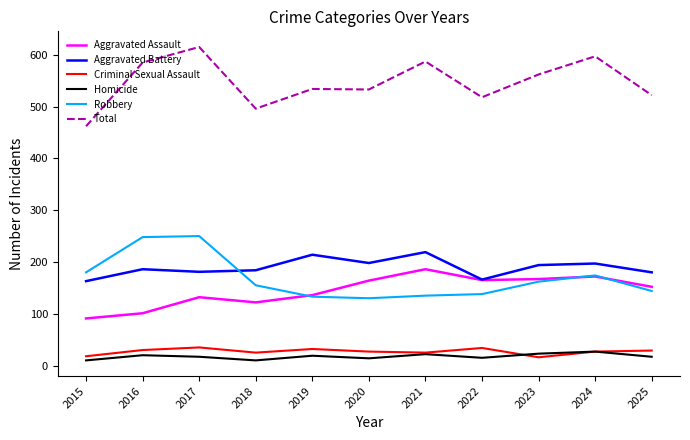

True or false: Aggravated Battery and Homicide cross at least once.

False